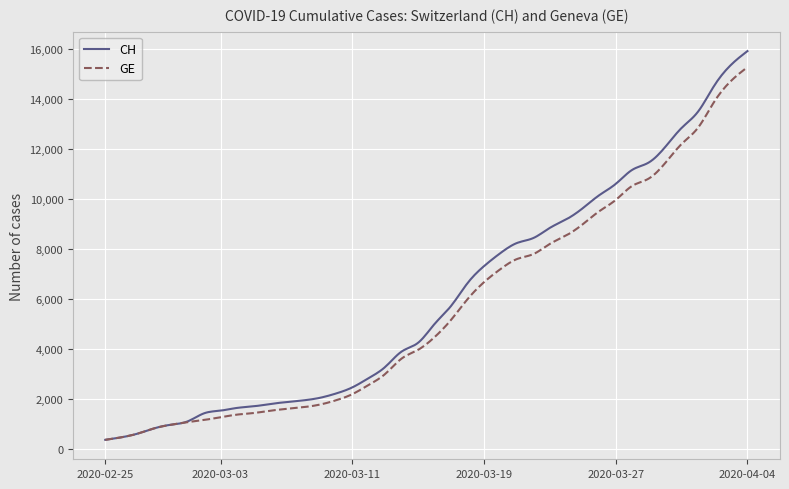

What is the lowest value of the GE series?

375.0